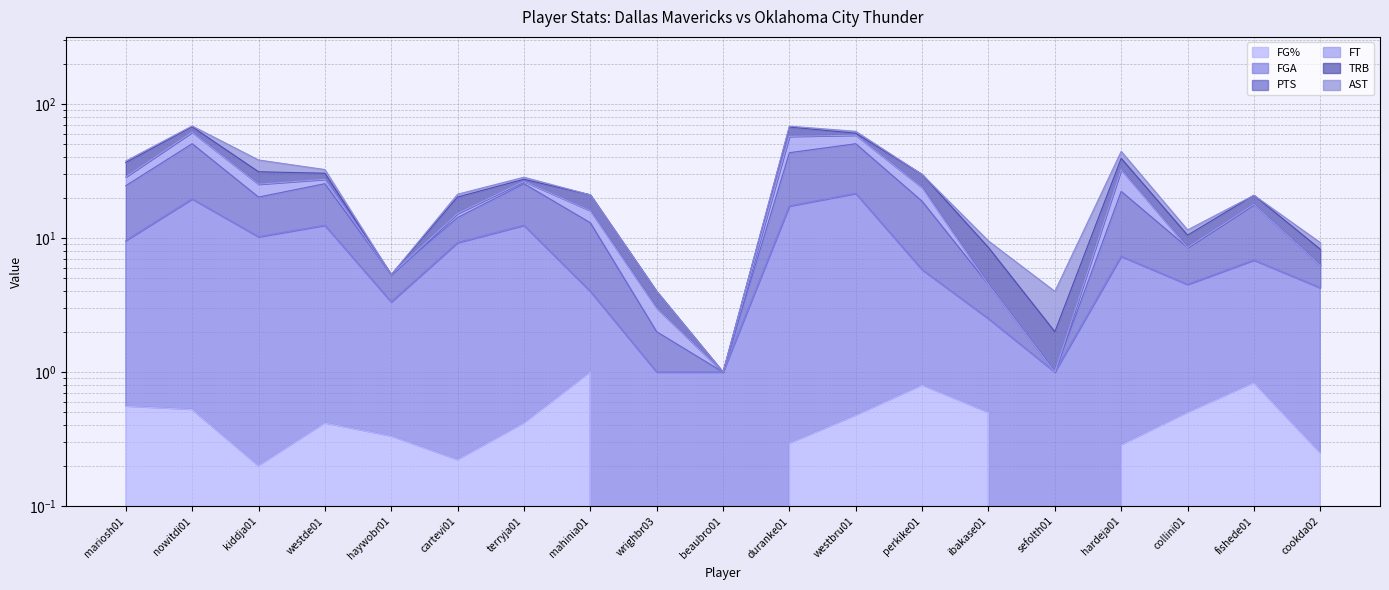

What position from the right is mariosh01?

19